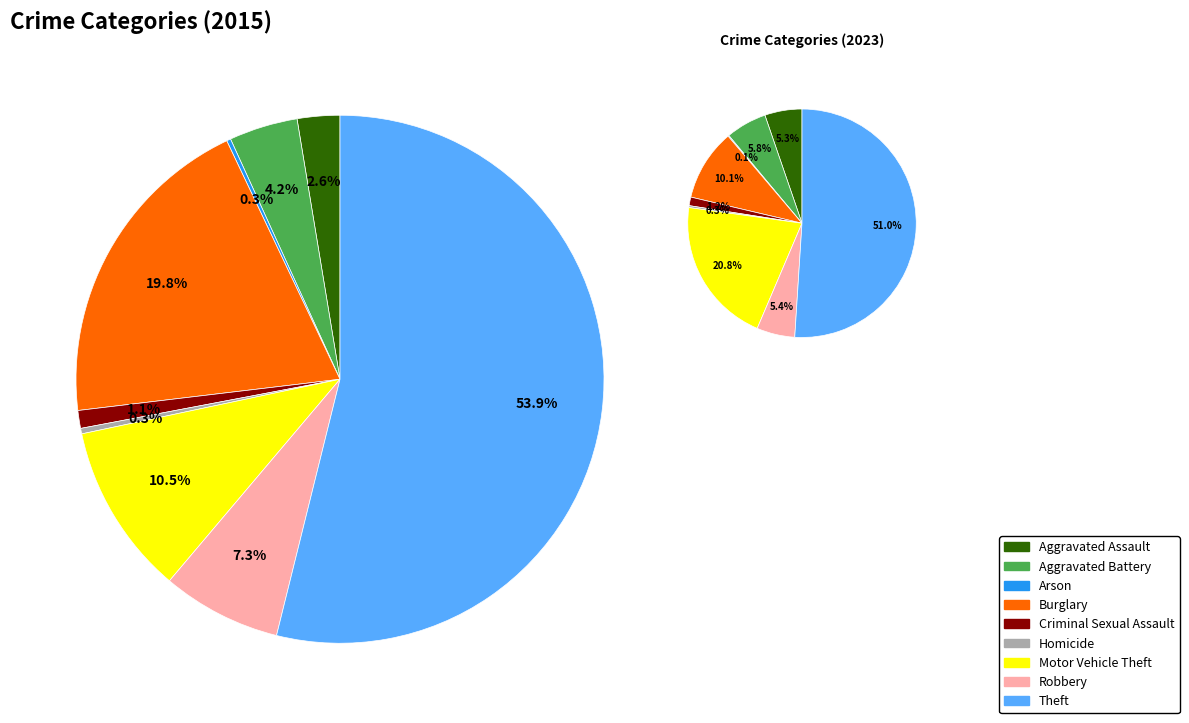

Count the number of slices in the pie.

9